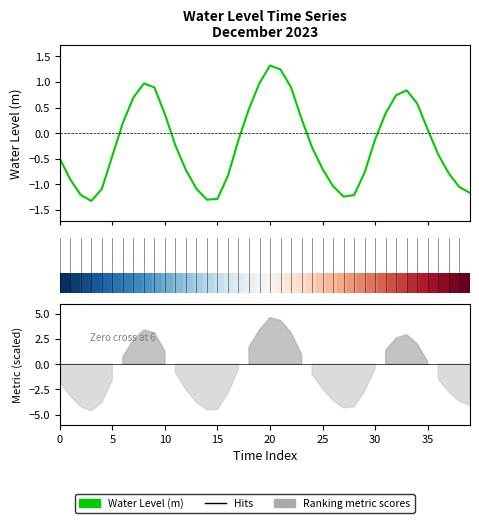

How many lines are shown in the chart?

2